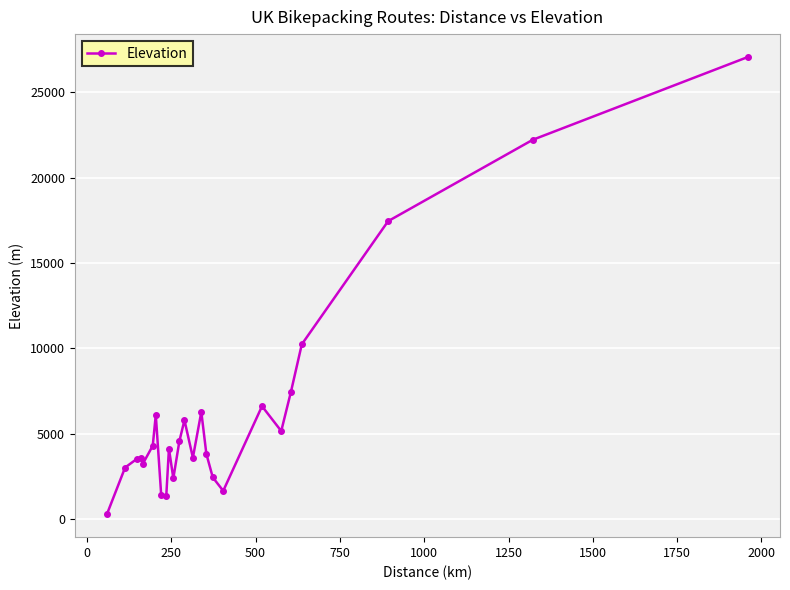

True or false: the data has more than 2 interior local peaks.

True